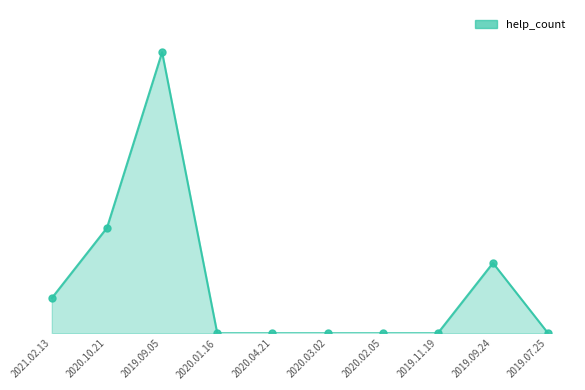

Rank the categories by value from highest to lowest.

2019.09.05, 2020.10.21, 2019.09.24, 2021.02.13, 2020.01.16, 2020.04.21, 2020.03.02, 2020.02.05, 2019.11.19, 2019.07.25